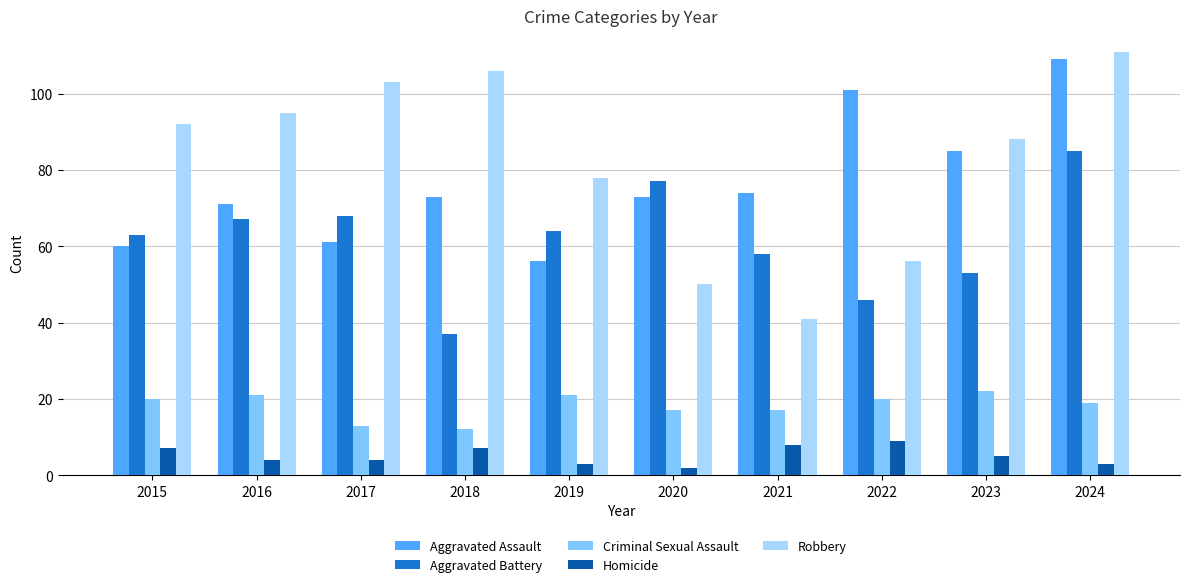

What is the difference between the second highest and second lowest values in the Homicide series?

5